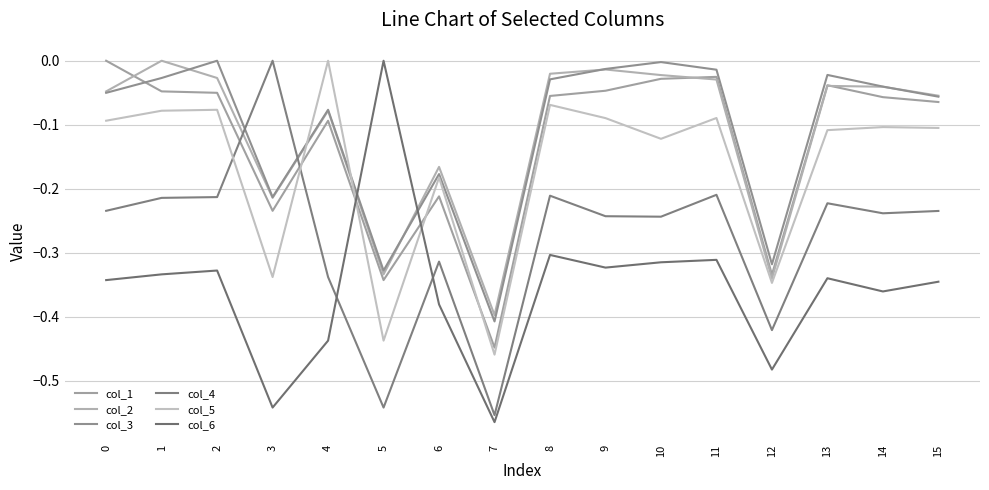

In col_6, how many points are higher than both neighbors (excluding endpoints)?

5